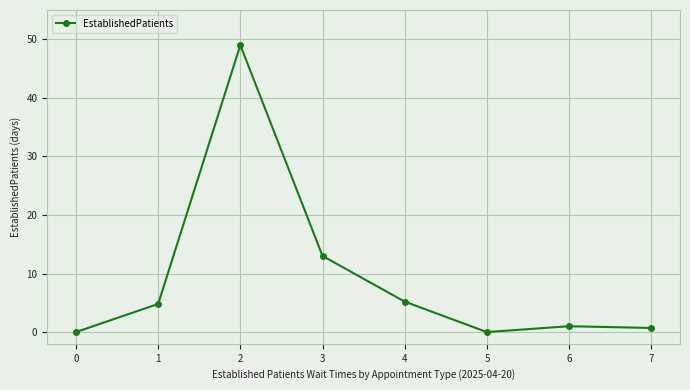

How many points are lower than both their immediate neighbors (excluding endpoints)?

1